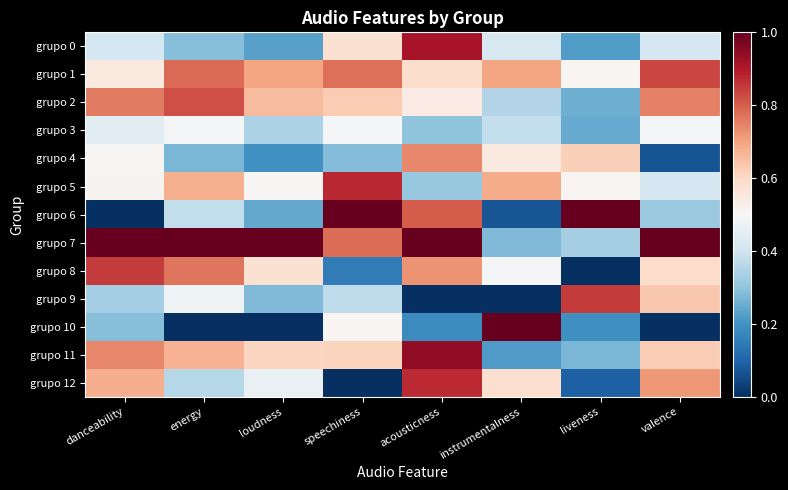

Which series has the widest spread of values?

grupo 6